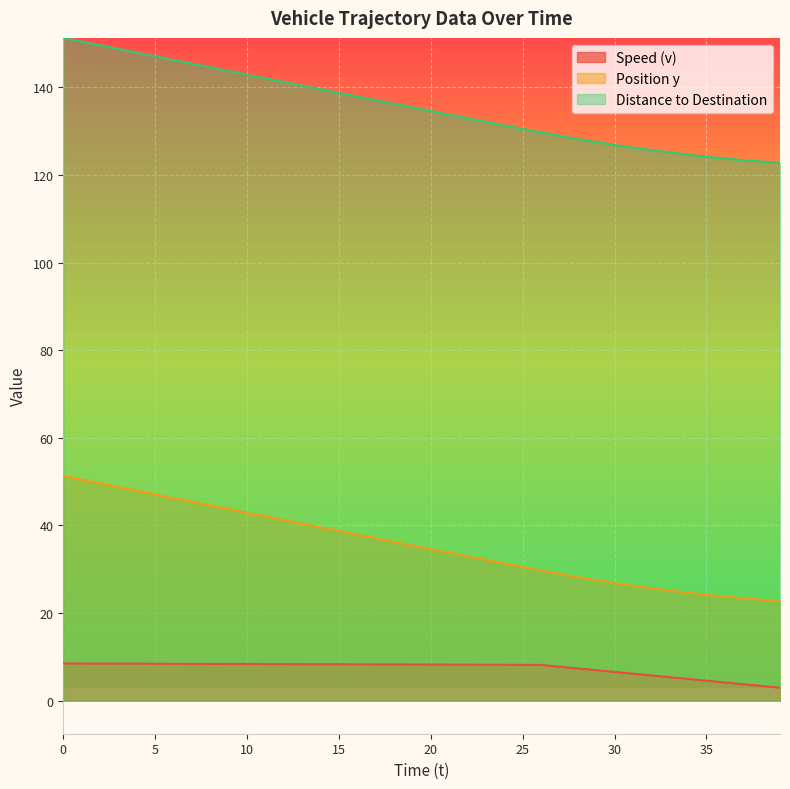

Which series has the largest total across all categories?

Distance to Destination